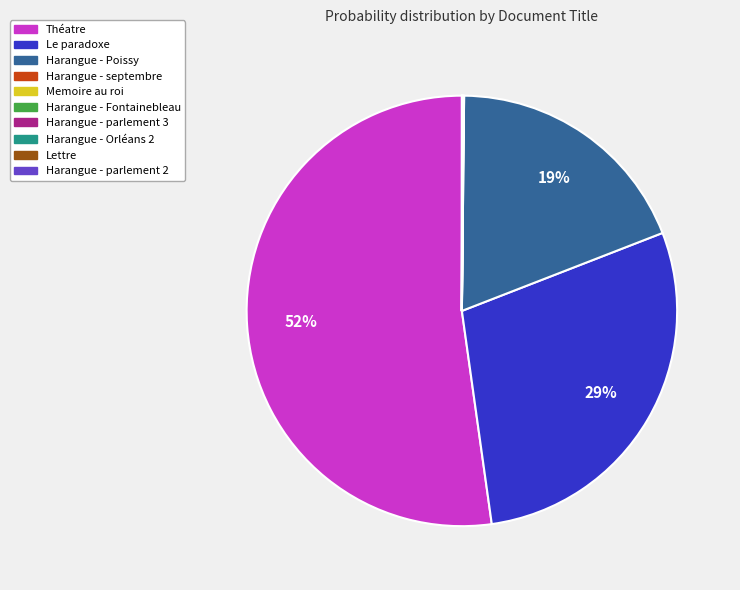

What percentage is the Harangue - Poissy slice, to the nearest percent?

19%